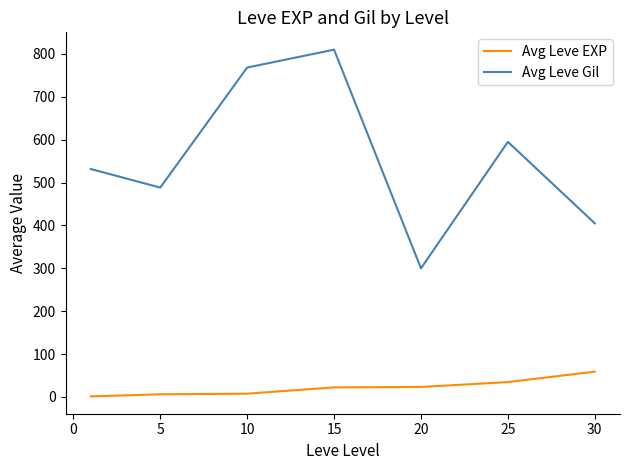

True or false: Avg Leve Gil and Avg Leve EXP intersect in this chart.

False